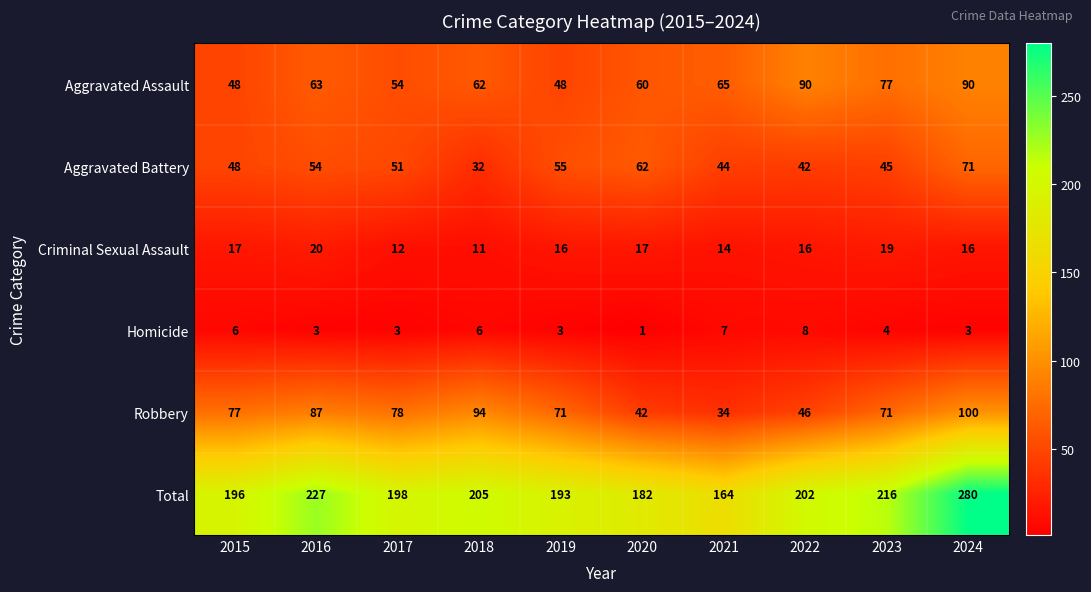

How many distinct data groups are displayed?

6